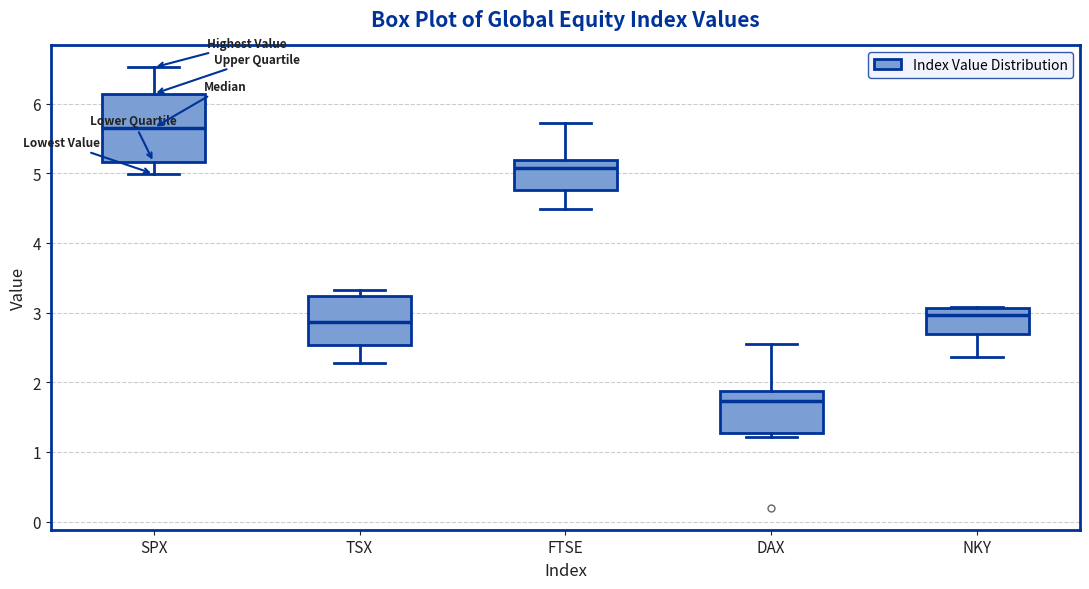

Where does the lower whisker of the box for FTSE end on the y-axis? The values are not printed on the chart, so give them approximately, as read against the axis.

4.5